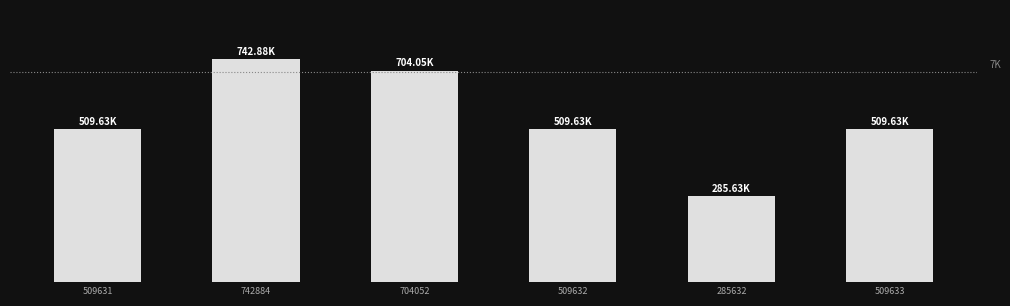

Where is the data nearest to the value 514258?

509633